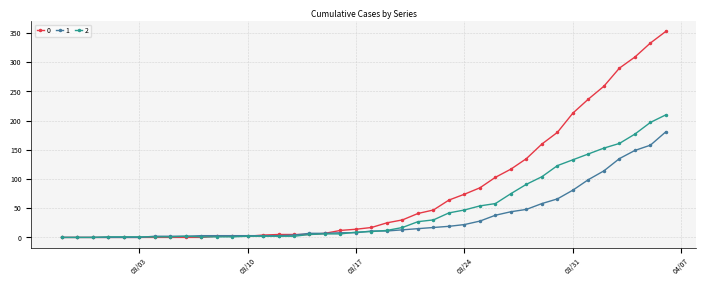

Rank the series by their maximum value, from lowest to highest.

1, 2, 0